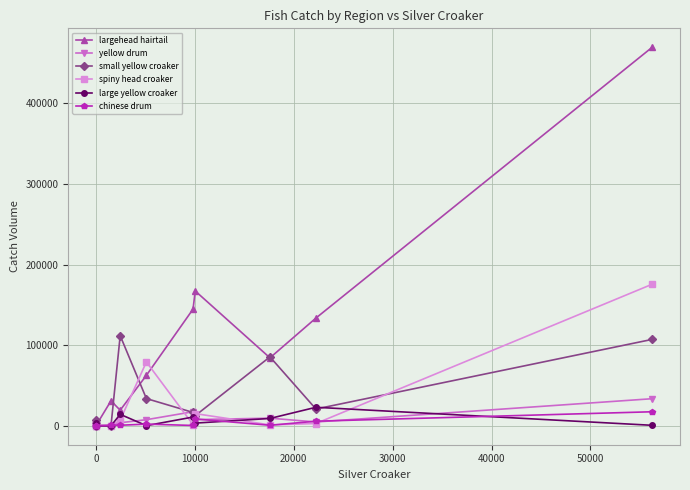

What is the average value of the small yellow croaker series?

36315